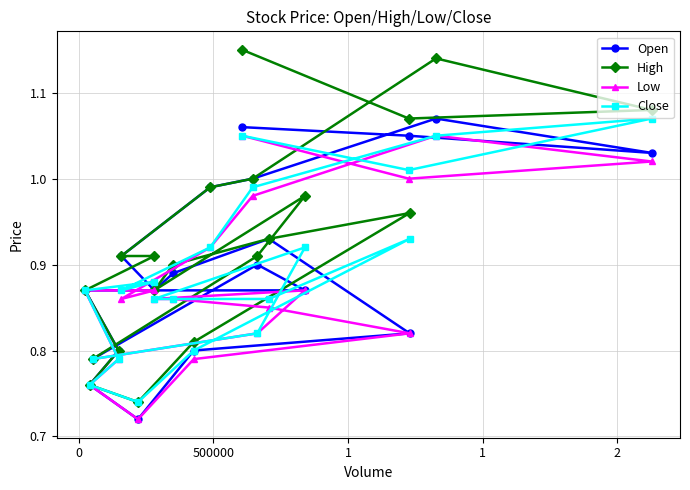

Reading left to right, list all the values displayed in this chart.

Open: 1.1	1.1	1.0	1.1	1.0	1.0	0.9	0.9	0.9	0.8	0.8	0.7	0.8	0.8	0.9	0.9	0.9	0.9	0.9	0.8
High: 1.1	1.1	1.1	1.1	1.0	1.0	0.9	0.9	0.9	0.8	0.8	0.7	0.8	1.0	0.9	0.9	0.9	1.0	0.9	0.8
Low: 1.1	1.0	1.0	1.1	1.0	0.9	0.9	0.9	0.9	0.8	0.8	0.7	0.8	0.8	0.8	0.9	0.9	0.9	0.8	0.8
Close: 1.1	1.0	1.1	1.1	1.0	0.9	0.9	0.9	0.9	0.8	0.8	0.7	0.8	0.9	0.9	0.9	0.9	0.9	0.8	0.8